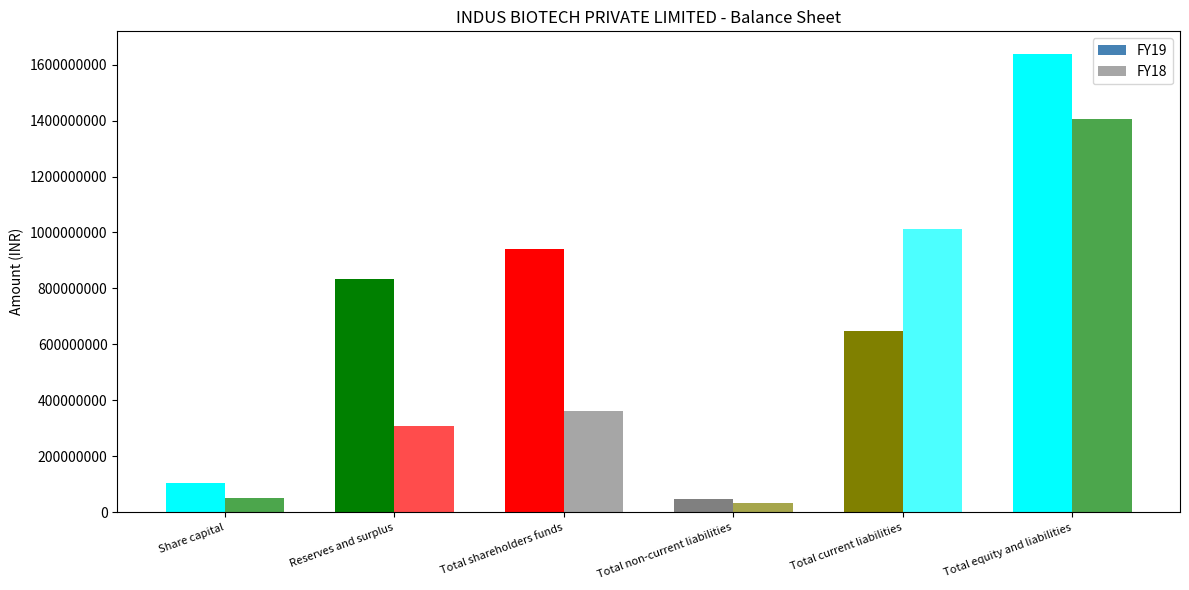

What is the value of the FY19 bar at the 2nd from the left?

835080000